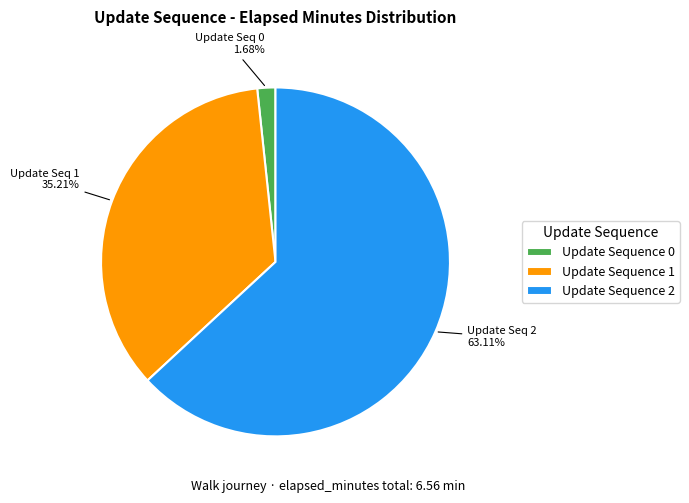

Which has a higher value, Update Sequence 2 or Update Sequence 0?

Update Sequence 2